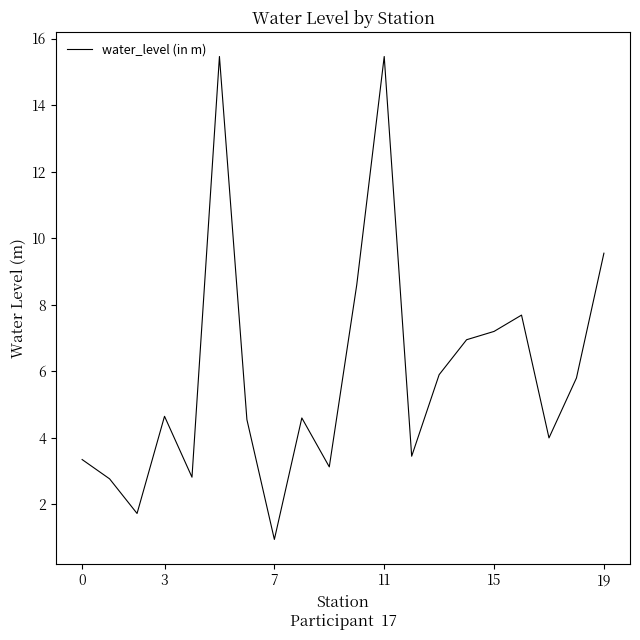

What is the difference between the maximum and minimum values?

14.5